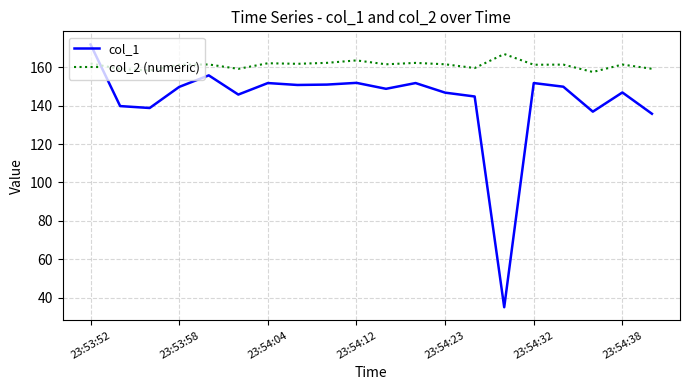

How many lines are shown in the chart?

2